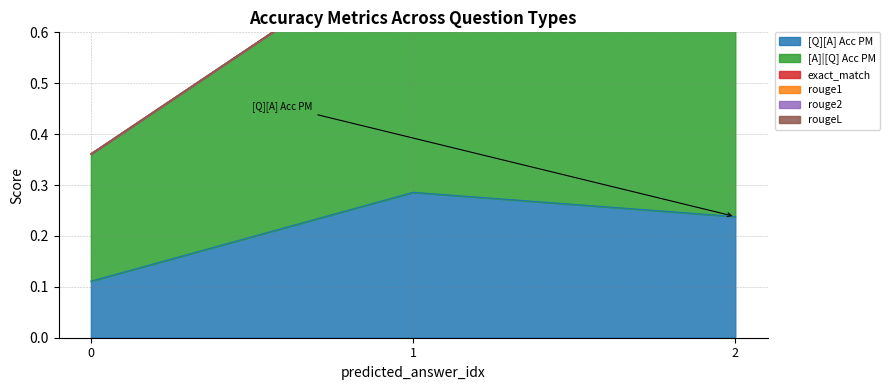

What are all the series names shown in the legend?

[Q][A] Acc PM, [A]|[Q] Acc PM, exact_match, rouge1, rouge2, rougeL